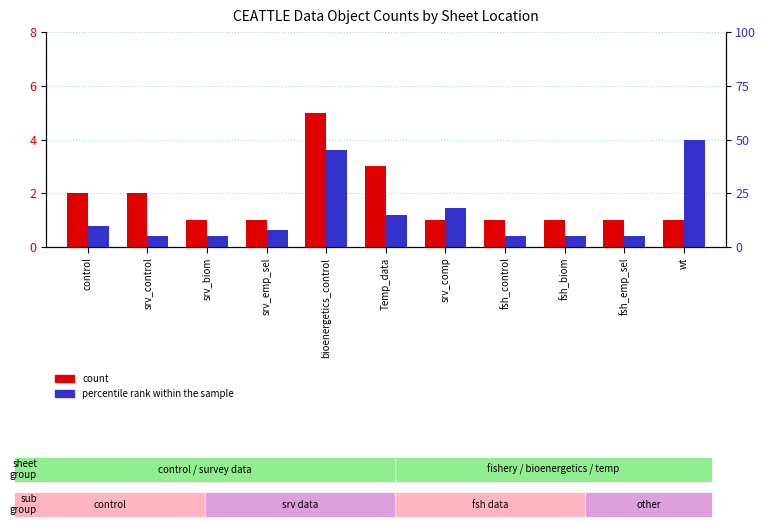

Which series changed the most between srv_biom and srv_comp?

percentile rank within the sample